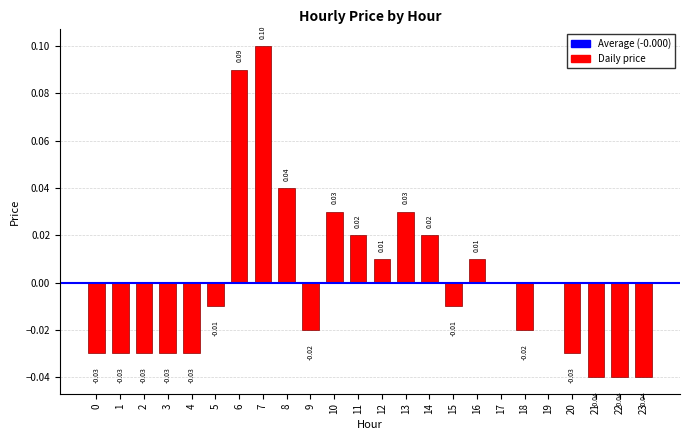

Between 22 and 19, which is larger?

19